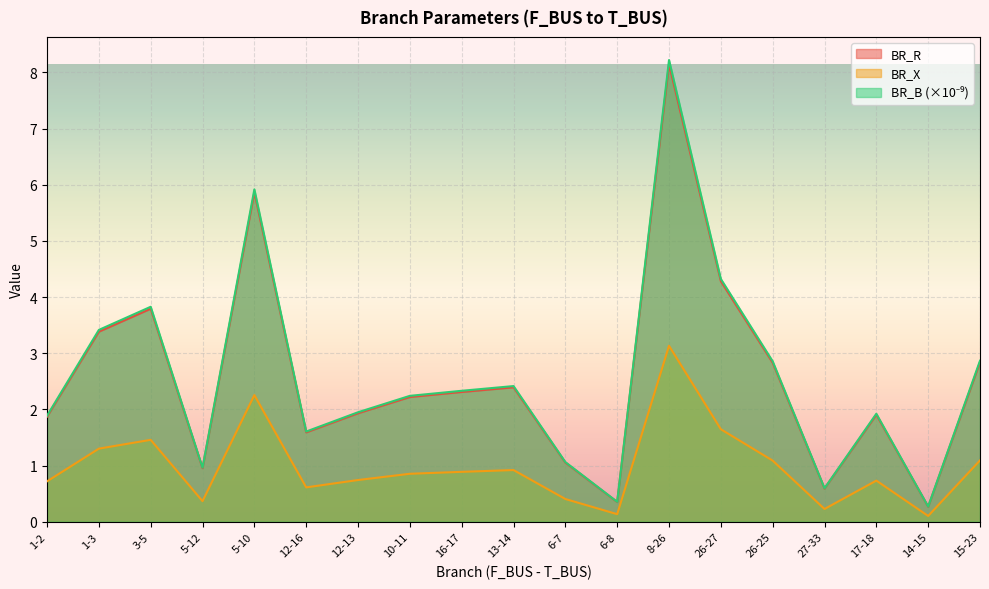

Reading right to left, what are all the values shown in this chart?

BR_R: 15-23=2.8	14-15=0.3	17-18=1.9	27-33=0.6	26-25=2.8	26-27=4.3	8-26=8.1	6-8=0.4	6-7=1.1	13-14=2.4	16-17=2.3	10-11=2.2	12-13=1.9	12-16=1.6	5-10=5.9	5-12=1.0	3-5=3.8	1-3=3.4	1-2=1.9
BR_X: 15-23=1.1	14-15=0.1	17-18=0.7	27-33=0.2	26-25=1.1	26-27=1.6	8-26=3.1	6-8=0.1	6-7=0.4	13-14=0.9	16-17=0.9	10-11=0.9	12-13=0.7	12-16=0.6	5-10=2.3	5-12=0.4	3-5=1.5	1-3=1.3	1-2=0.7
BR_B: 15-23=2.9	14-15=0.3	17-18=1.9	27-33=0.6	26-25=2.9	26-27=4.3	8-26=8.2	6-8=0.4	6-7=1.1	13-14=2.4	16-17=2.3	10-11=2.2	12-13=1.9	12-16=1.6	5-10=5.9	5-12=1.0	3-5=3.8	1-3=3.4	1-2=1.9